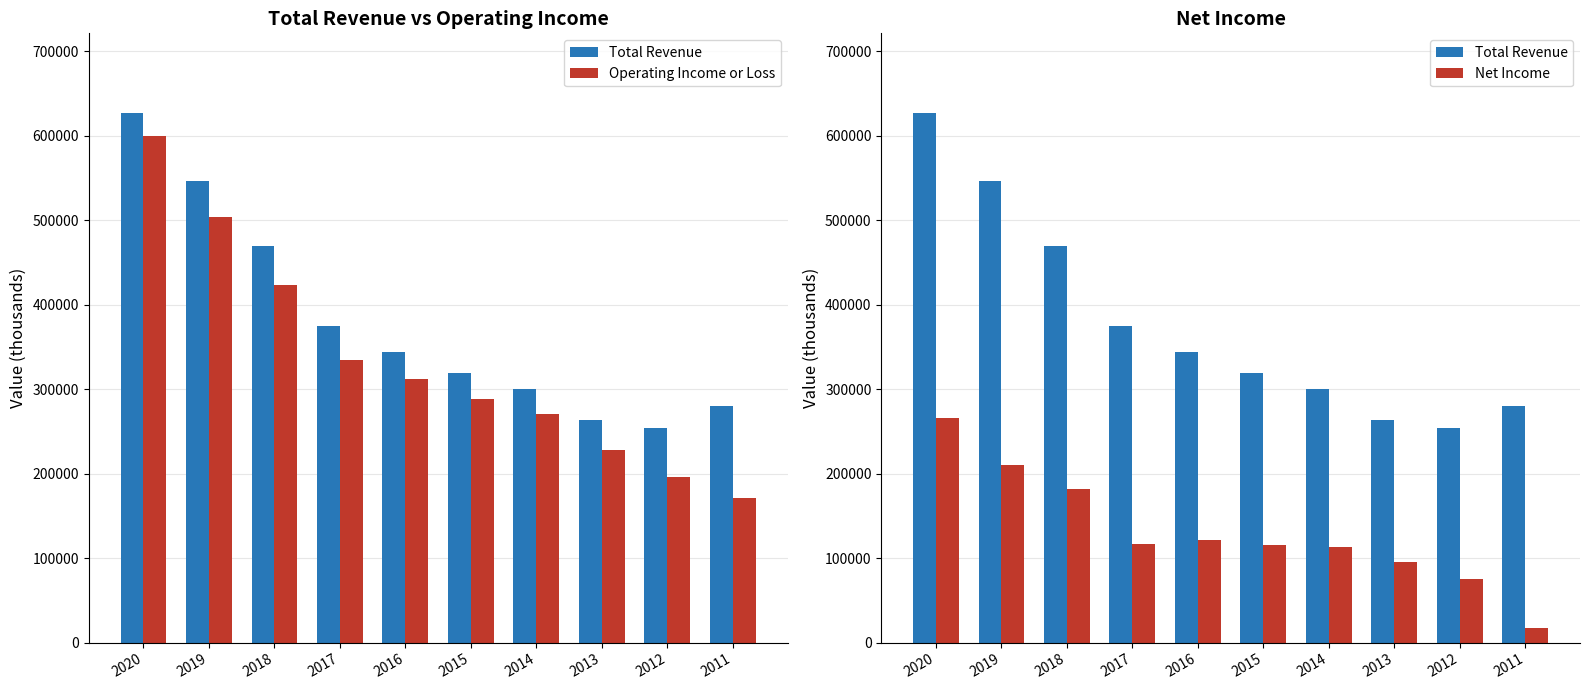

Rank the categories by Total Revenue value from highest to lowest.

2020, 2019, 2018, 2017, 2016, 2015, 2014, 2011, 2013, 2012